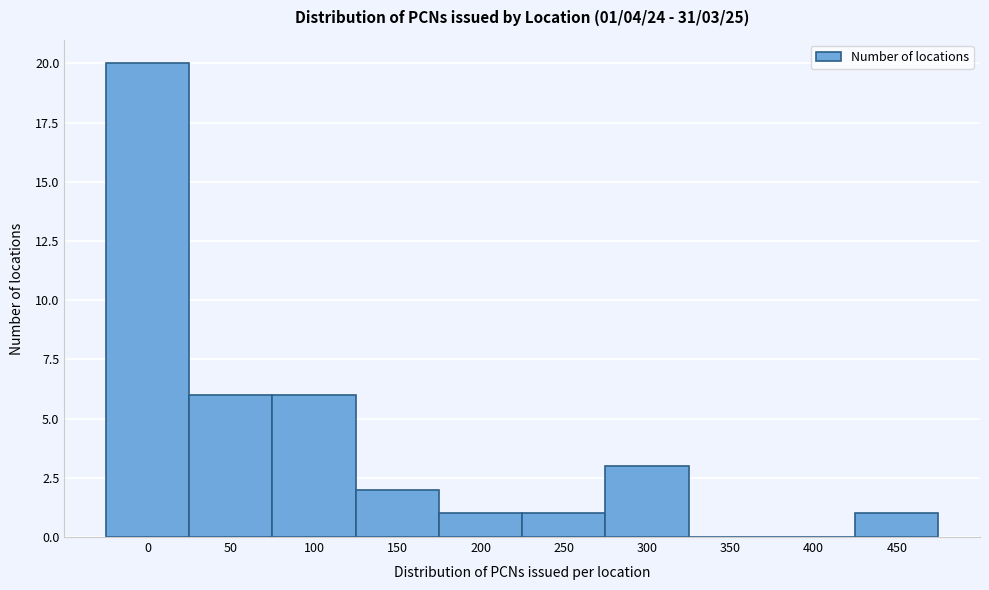

Reading right to left, list all the values displayed in this chart.

450=1	400=0	350=0	300=3	250=1	200=1	150=2	100=6	50=6	0=20